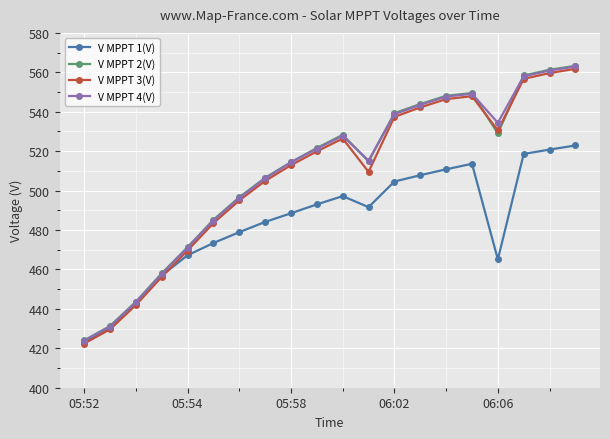

How many values in the V MPPT 1(V) series are below 491?

10